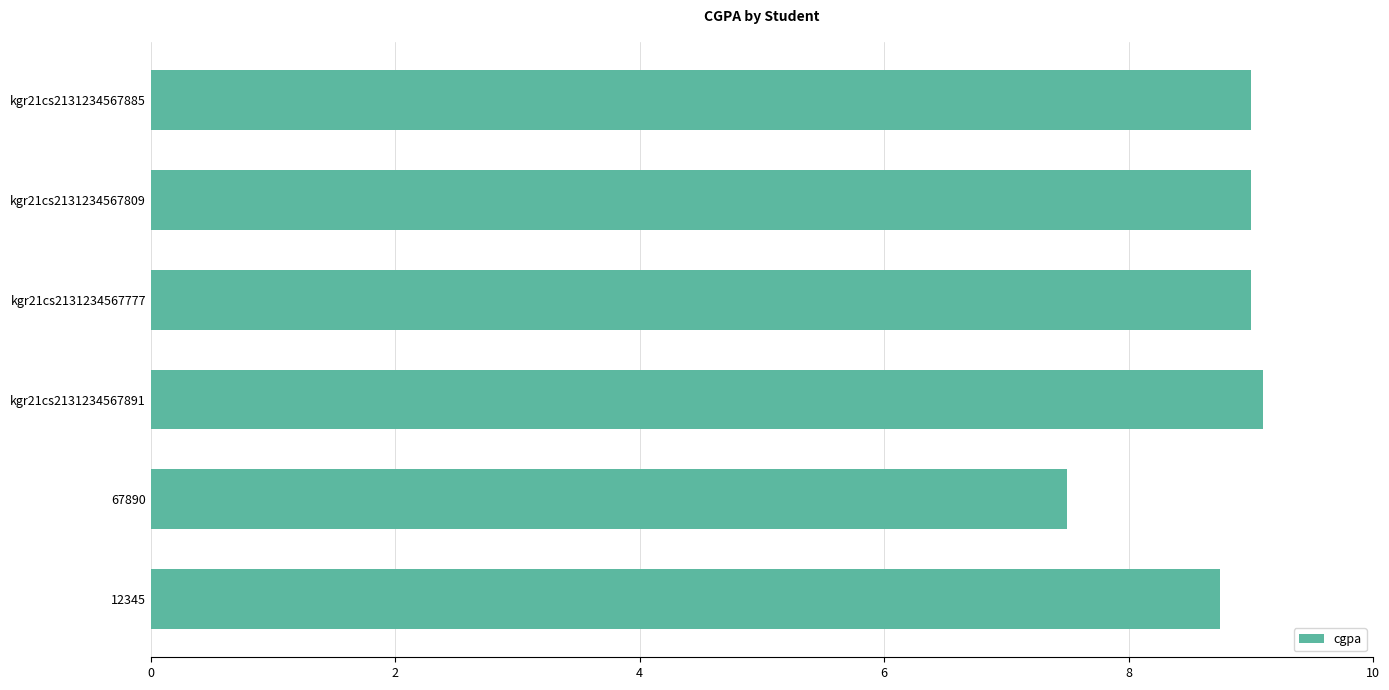

Reading top to bottom, what are all the values shown in this chart?

9.0	9.0	9.0	9.1	7.5	8.8